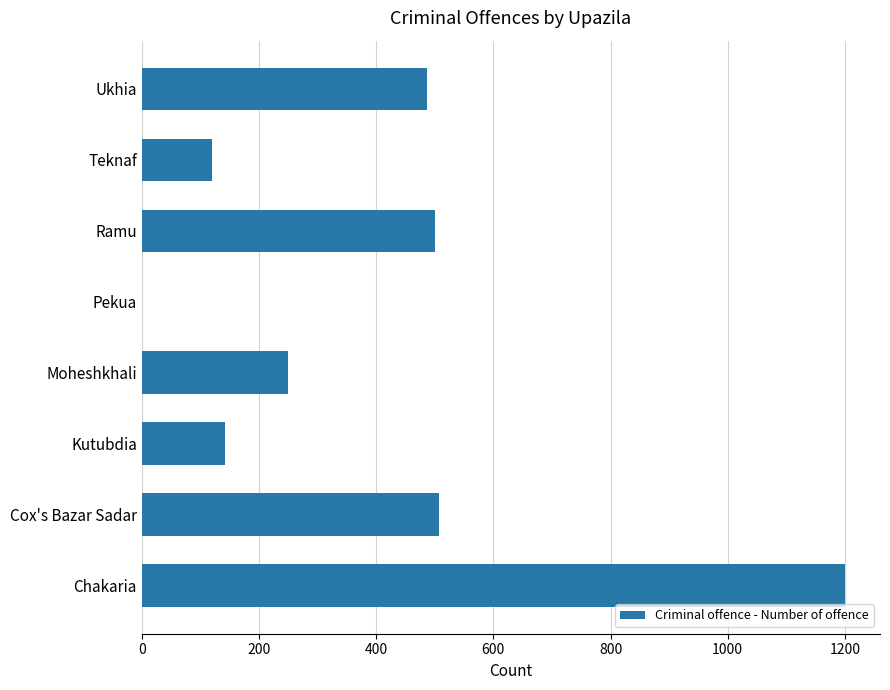

What is the sum of all values?

3206